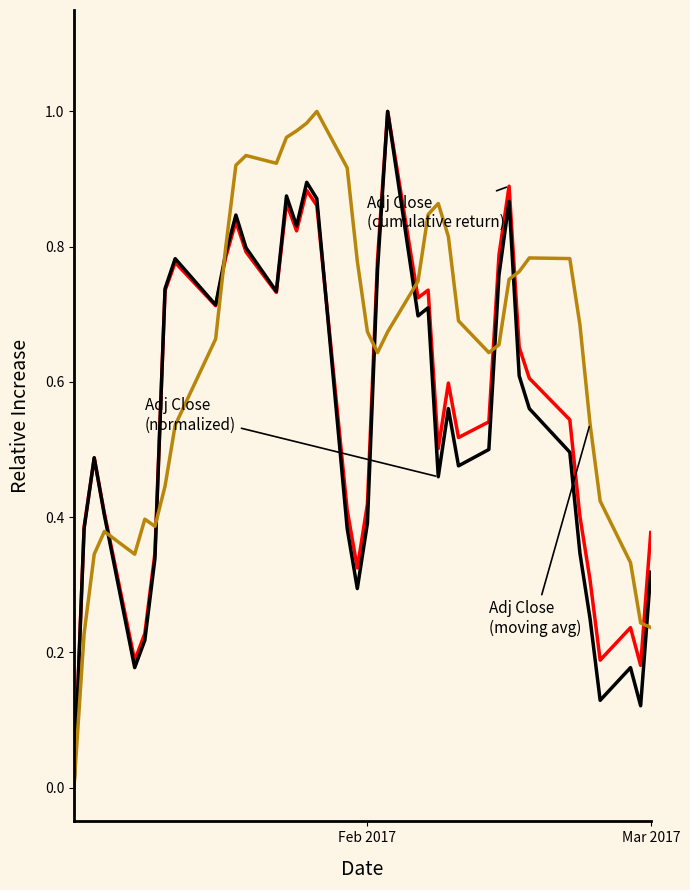

Does the chart display data point markers on the line(s)?

No